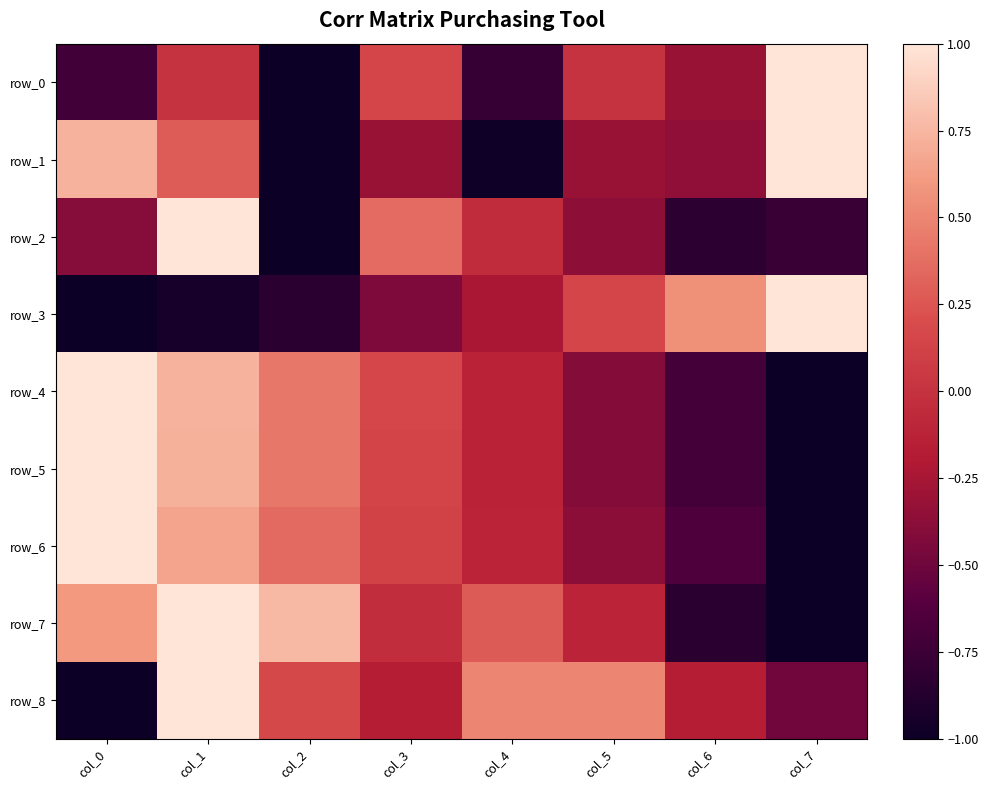

Count the number of categories in the chart.

8